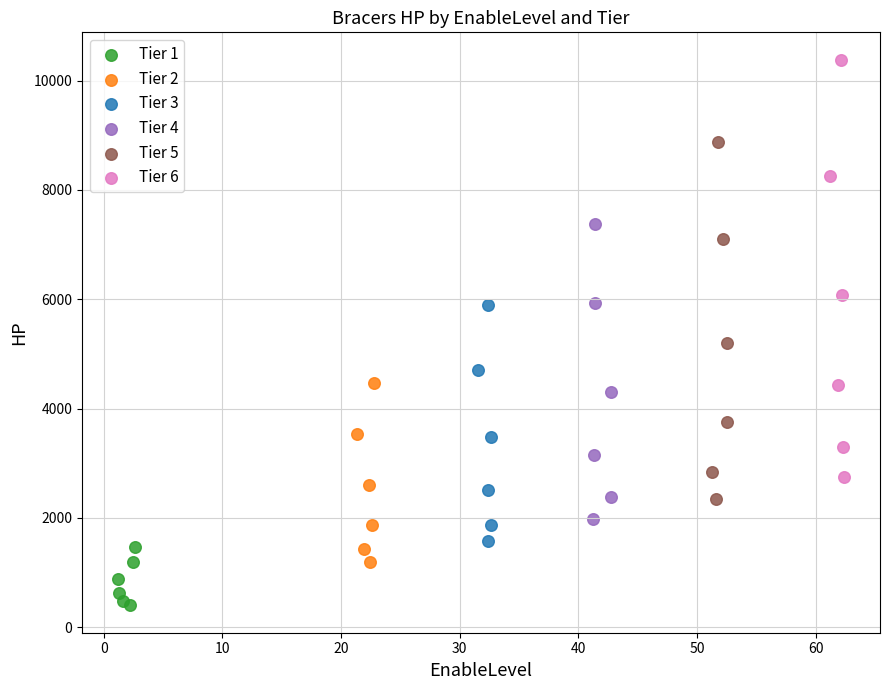

Which series has the widest spread of Y values?

Tier 6